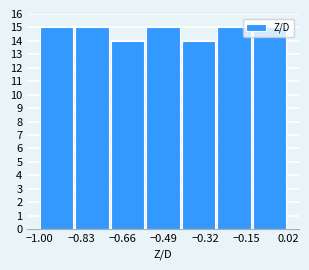

How tall is the bar that spans -0.42 to -0.28 on the x-axis? Neither the bar edges nor the heights are printed on the chart, so give them approximately, as read against the axes.

14